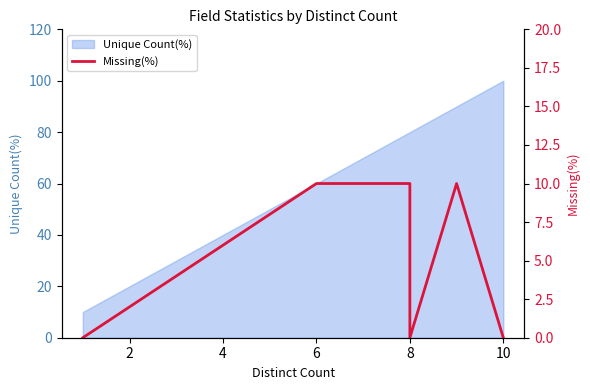

Count the number of categories in the chart.

6